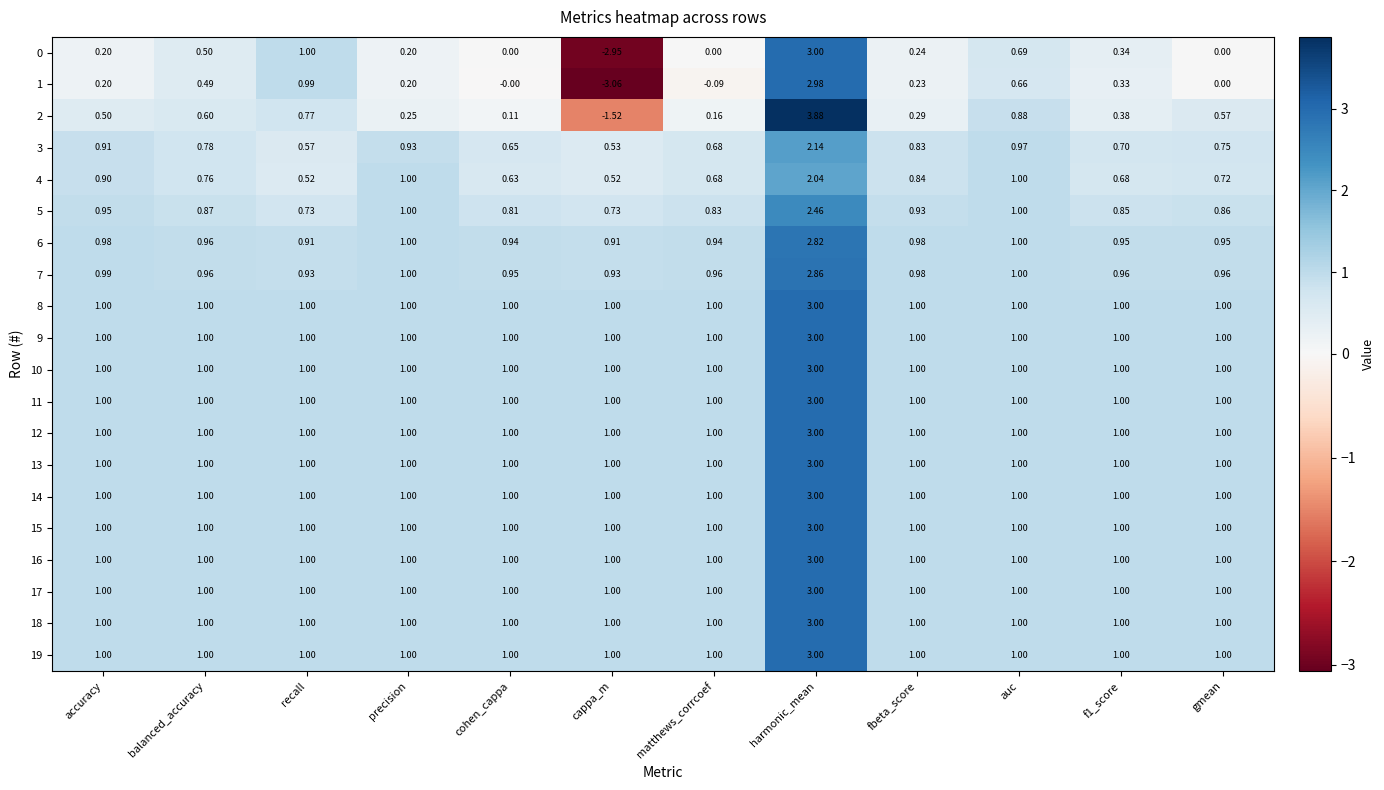

What is the total value across all series at gmean?

16.8